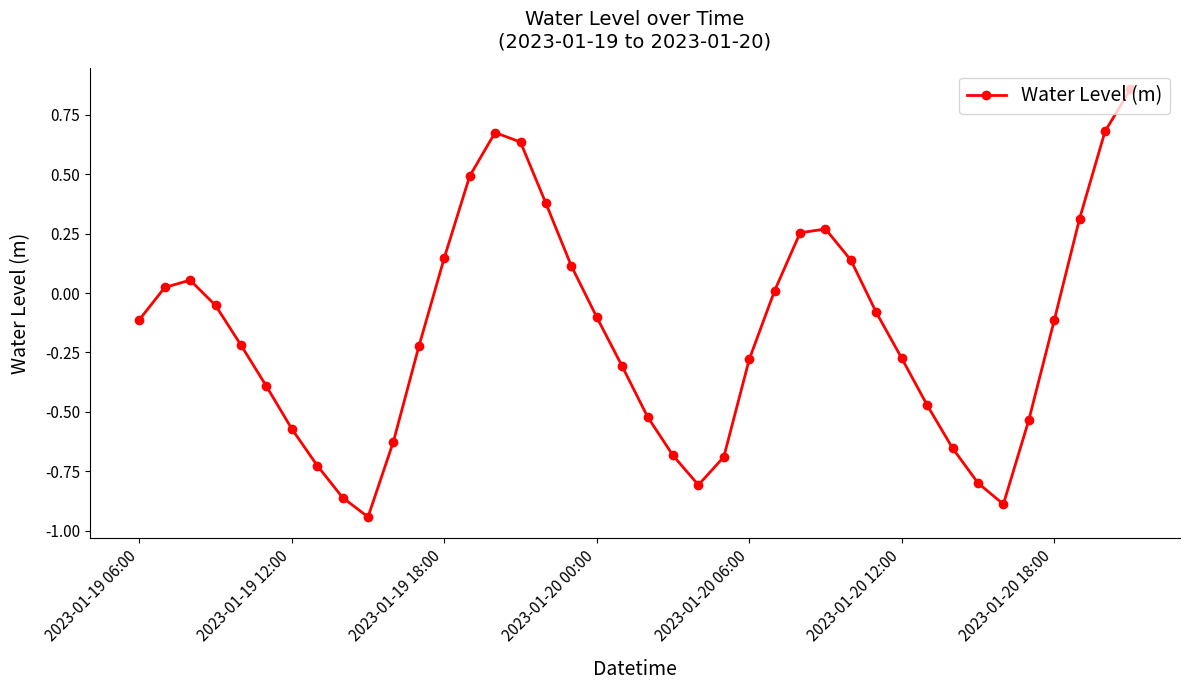

How many series are shown in this chart?

1